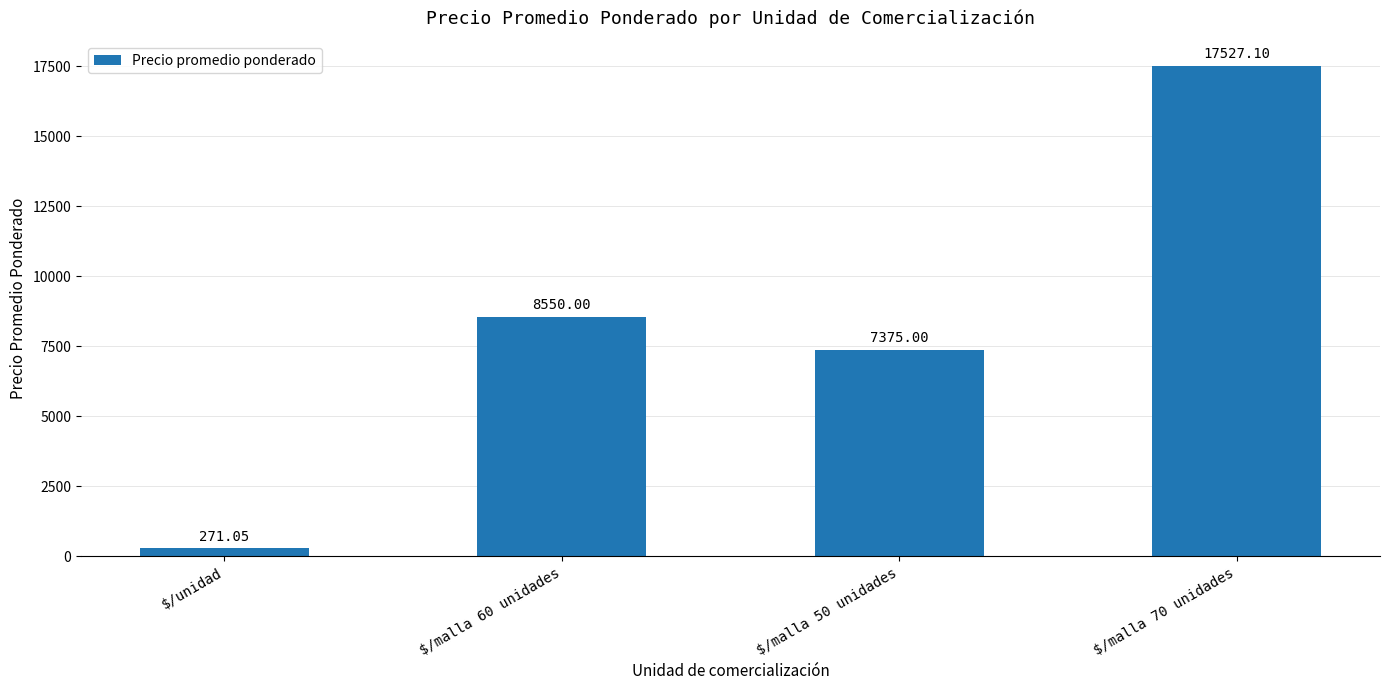

What is the label of the 1st bar from the left?

$/unidad